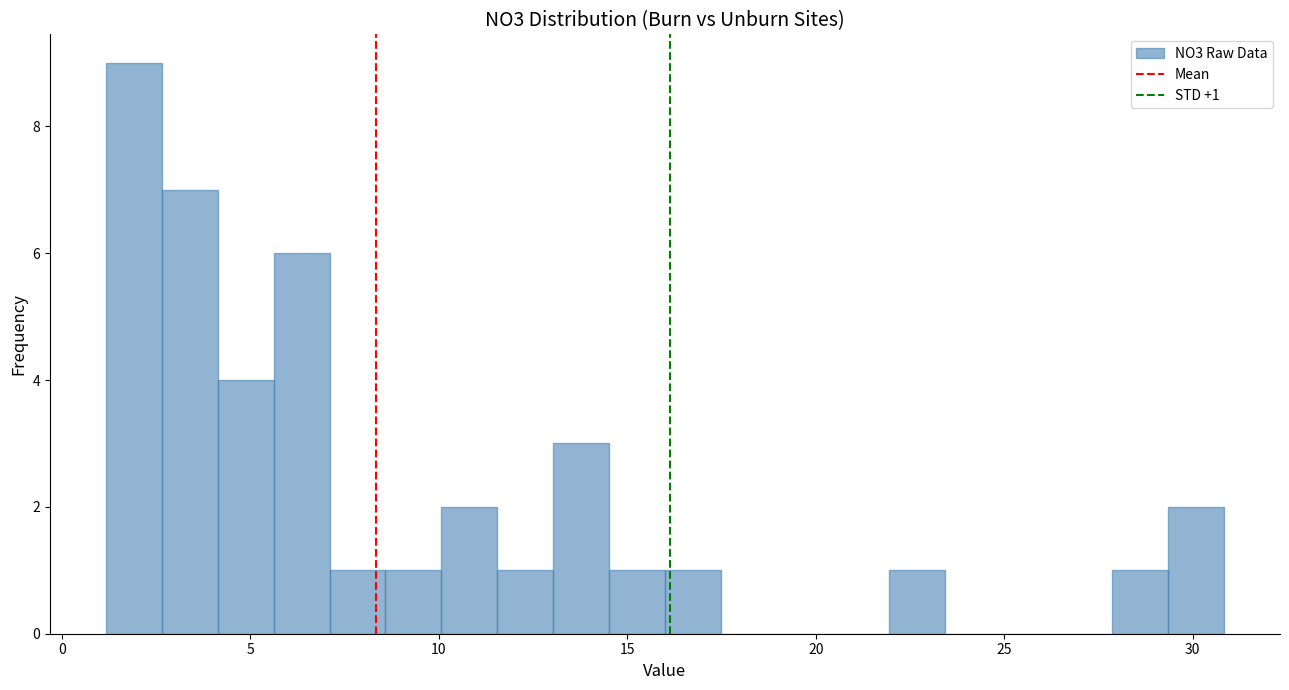

Read against the x-axis, roughly where is the centre of the tallest bar?

2.0